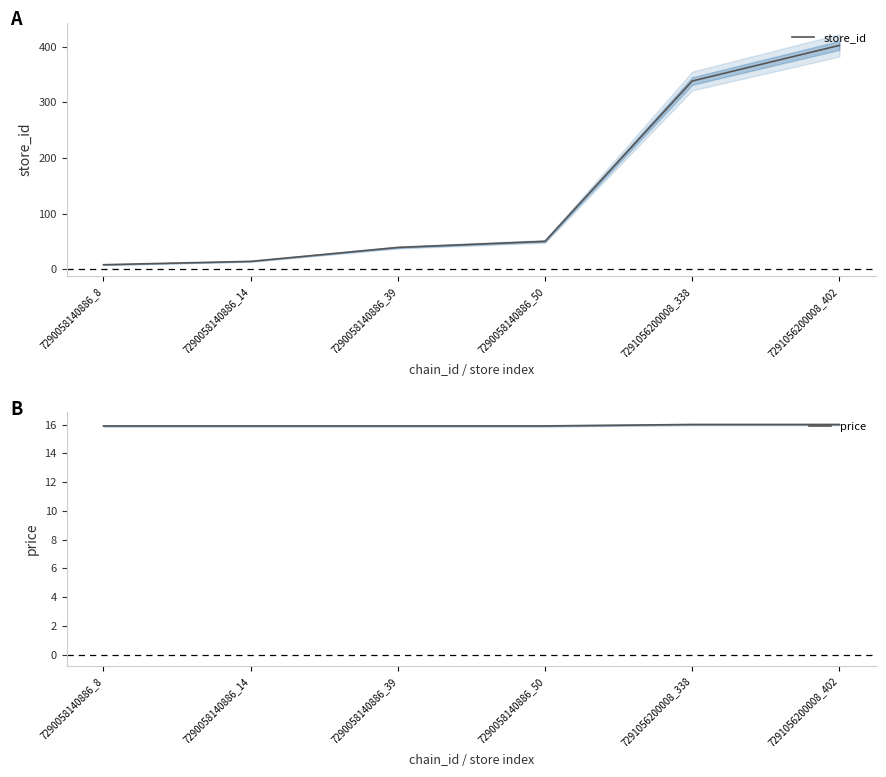

Where is price nearest to the value 15?

7290058140886_8